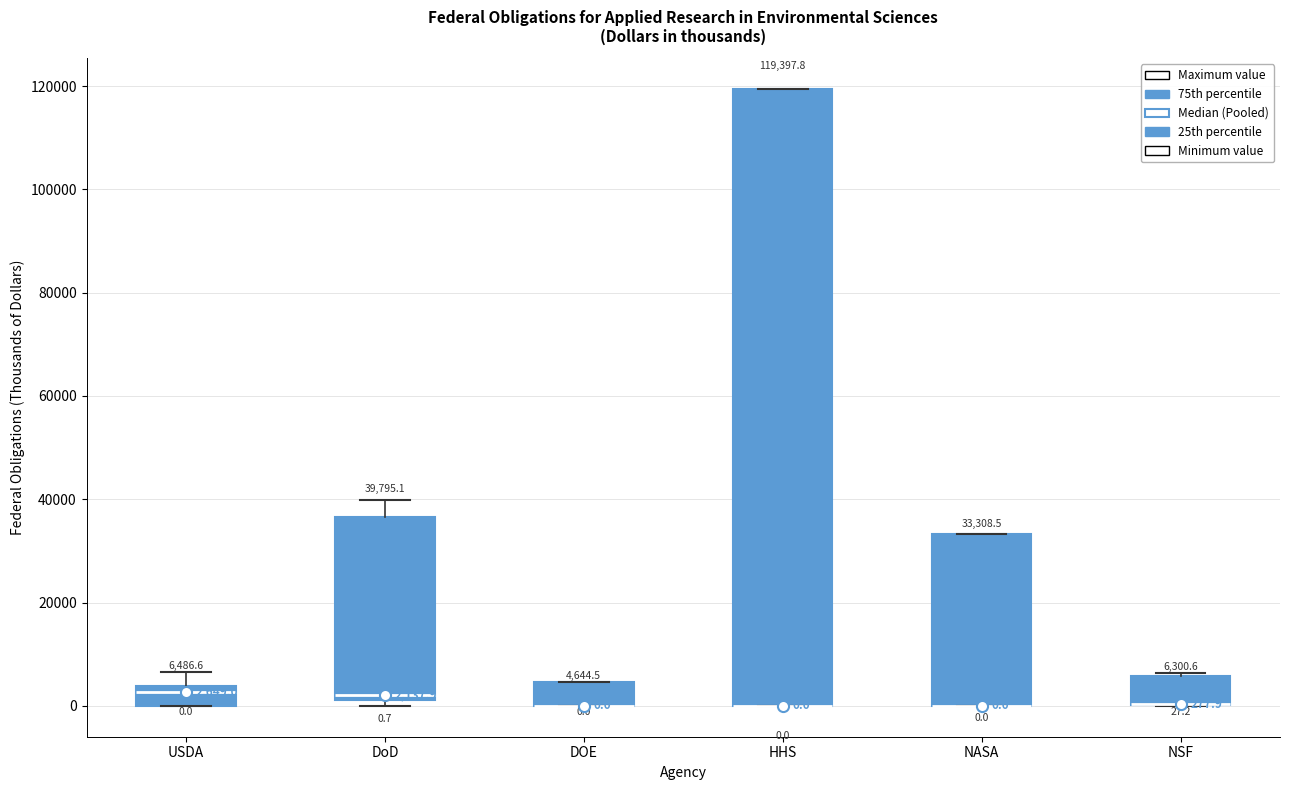

Comparing the boxes themselves (not the whiskers), which one is the tallest?

HHS